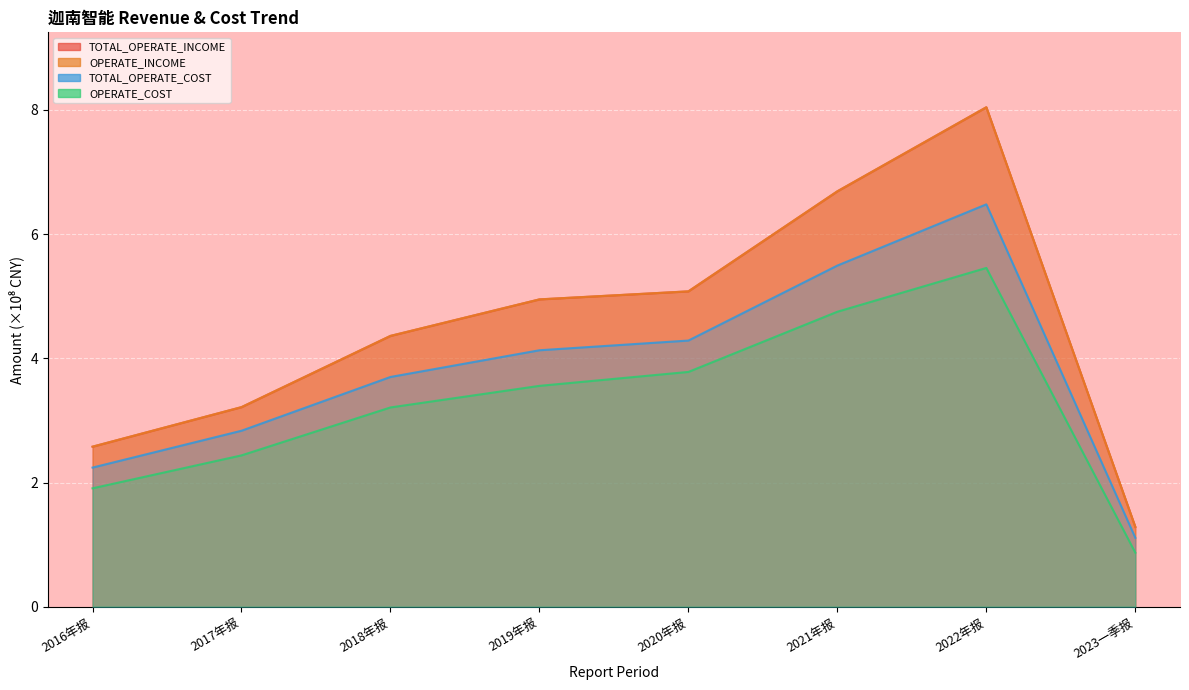

True or false: OPERATE_INCOME and TOTAL_OPERATE_COST cross at least once.

False